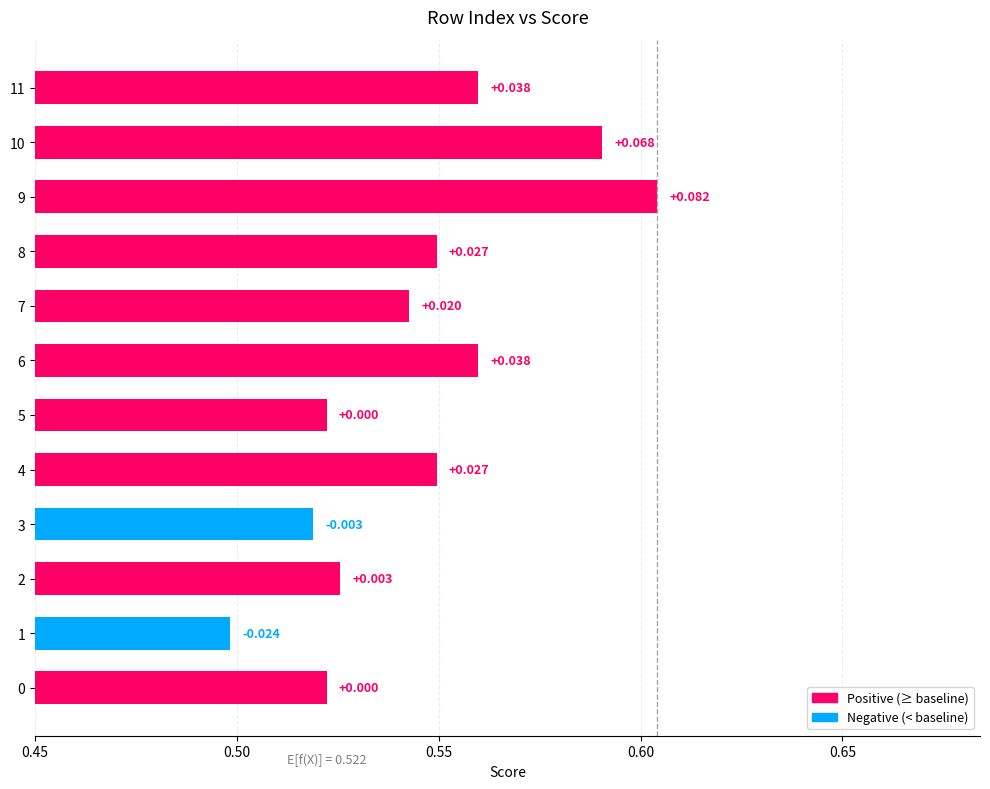

Does the chart contain stacked bars?

No